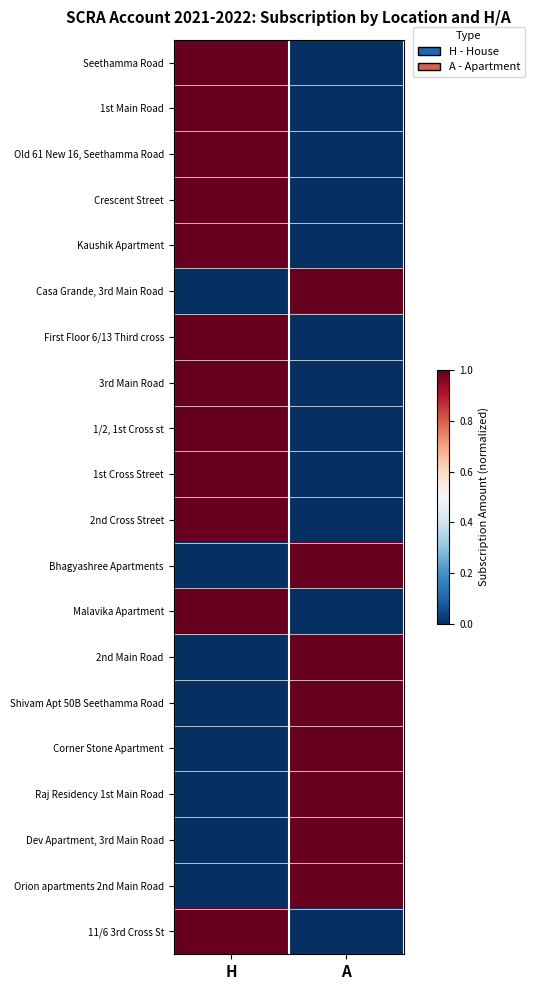

Rank the series by their maximum value, from highest to lowest.

Seethamma Road, 1st Main Road, Old 61 New 16, Seethamma Road, Crescent Street, Kaushik Apartment, Casa Grande, 3rd Main Road, First Floor 6/13 Third cross, 3rd Main Road, 1/2, 1st Cross st, 1st Cross Street, 2nd Cross Street, Bhagyashree Apartments, Malavika Apartment, 2nd Main Road, Shivam Apt 50B Seethamma Road, Corner Stone Apartment, Raj Residency 1st Main Road, Dev Apartment, 3rd Main Road, Orion apartments 2nd Main Road, 11/6 3rd Cross St